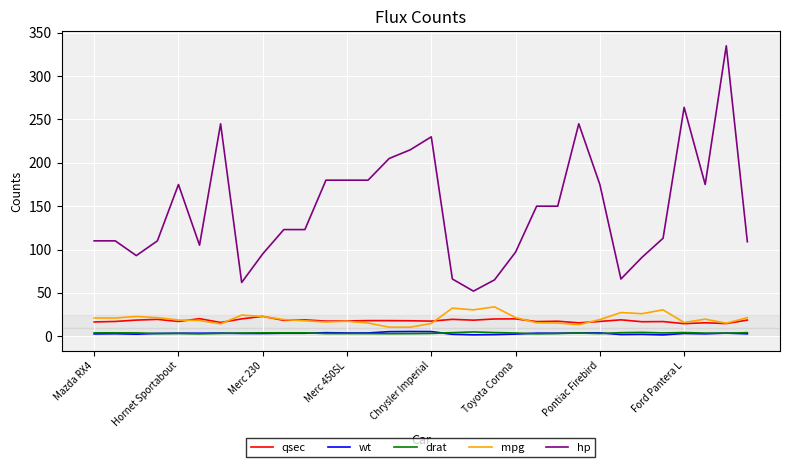

At how many categories does at least one series exceed 262?

2